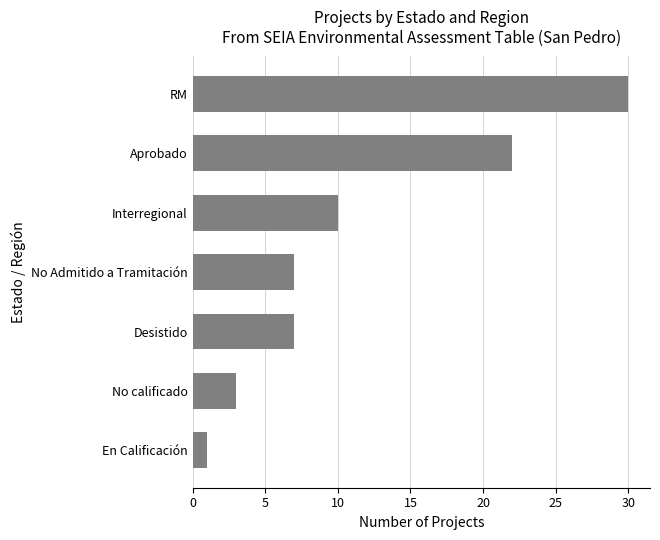

Which label corresponds to the largest value in the chart?

RM